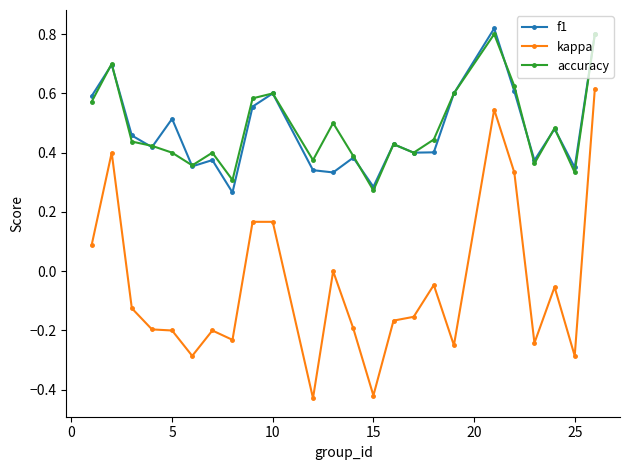

What are all the series names shown in the legend?

f1, kappa, accuracy